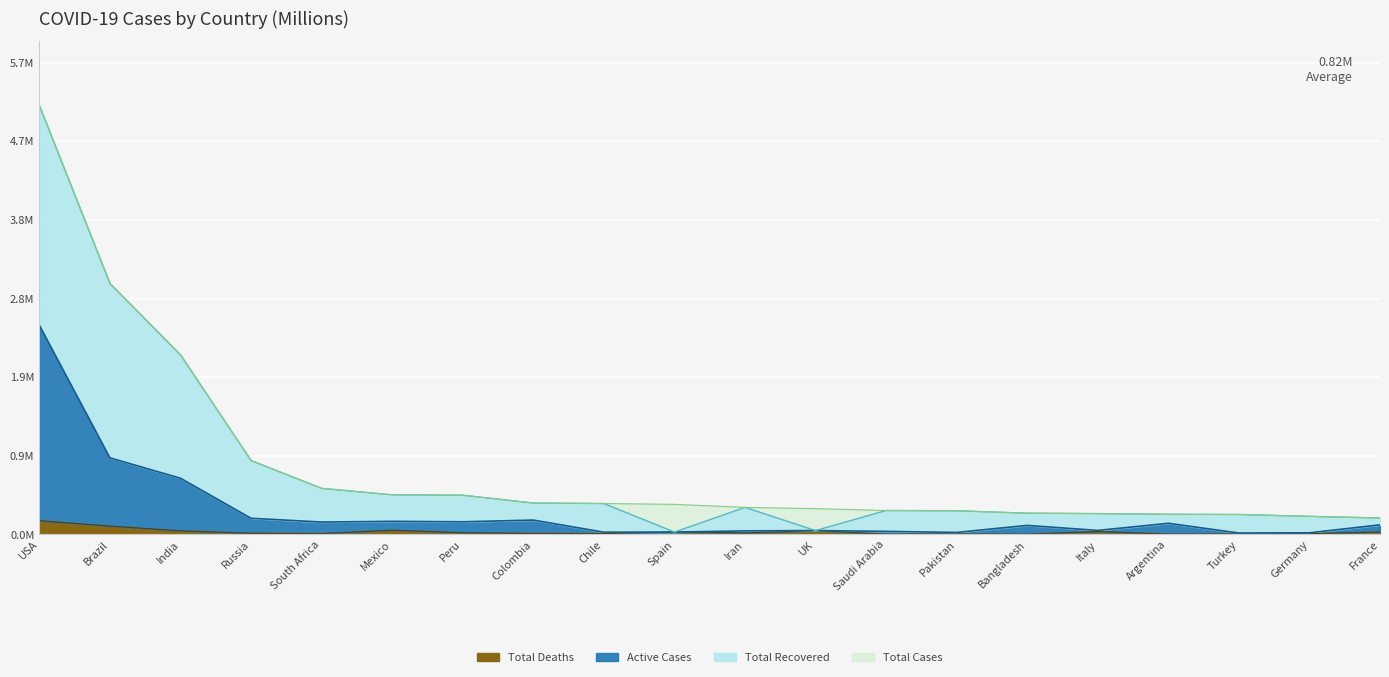

Reading left to right, list all the values displayed in this chart.

Total Deaths: USA=0.2	Brazil=0.1	India=0.0	Russia=0.0	South Africa=0.0	Mexico=0.1	Peru=0.0	Colombia=0.0	Chile=0.0	Spain=0.0	Iran=0.0	UK=0.0	Saudi Arabia=0.0	Pakistan=0.0	Bangladesh=0.0	Italy=0.0	Argentina=0.0	Turkey=0.0	Germany=0.0	France=0.0
Active Cases: USA=2.5	Brazil=0.9	India=0.7	Russia=0.2	South Africa=0.1	Mexico=0.2	Peru=0.2	Colombia=0.2	Chile=0.0	Spain=0.0	Iran=0.0	UK=0.0	Saudi Arabia=0.0	Pakistan=0.0	Bangladesh=0.1	Italy=0.0	Argentina=0.1	Turkey=0.0	Germany=0.0	France=0.1
Total Recovered: USA=5.2	Brazil=3.0	India=2.2	Russia=0.9	South Africa=0.6	Mexico=0.5	Peru=0.5	Colombia=0.4	Chile=0.4	Spain=0.0	Iran=0.3	UK=0.0	Saudi Arabia=0.3	Pakistan=0.3	Bangladesh=0.3	Italy=0.3	Argentina=0.2	Turkey=0.2	Germany=0.2	France=0.2
Total Cases: USA=5.2	Brazil=3.0	India=2.2	Russia=0.9	South Africa=0.6	Mexico=0.5	Peru=0.5	Colombia=0.4	Chile=0.4	Spain=0.4	Iran=0.3	UK=0.3	Saudi Arabia=0.3	Pakistan=0.3	Bangladesh=0.3	Italy=0.3	Argentina=0.2	Turkey=0.2	Germany=0.2	France=0.2